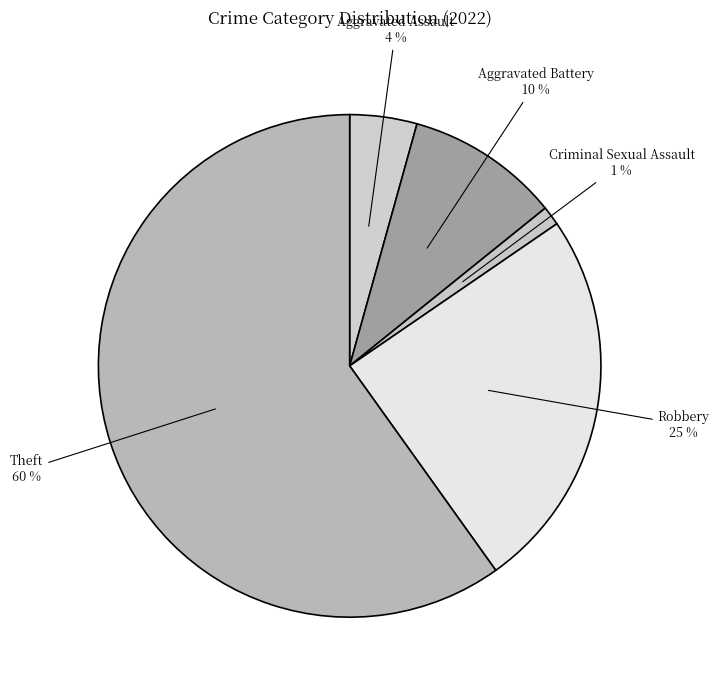

Is the sum of Criminal Sexual Assault and Aggravated Assault greater than half?

No